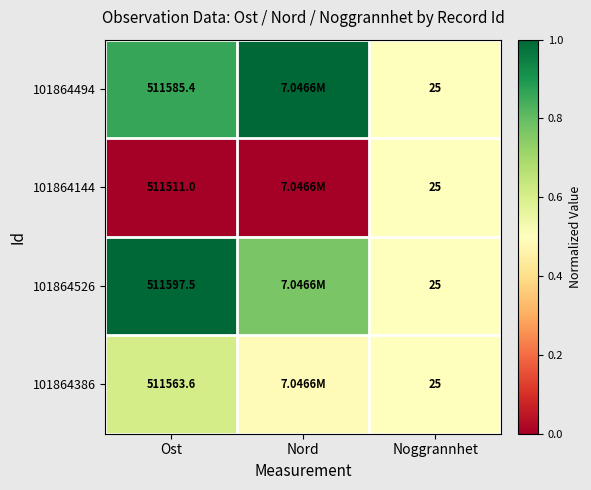

Count the 101864386 values in the range 0 to 1.

3